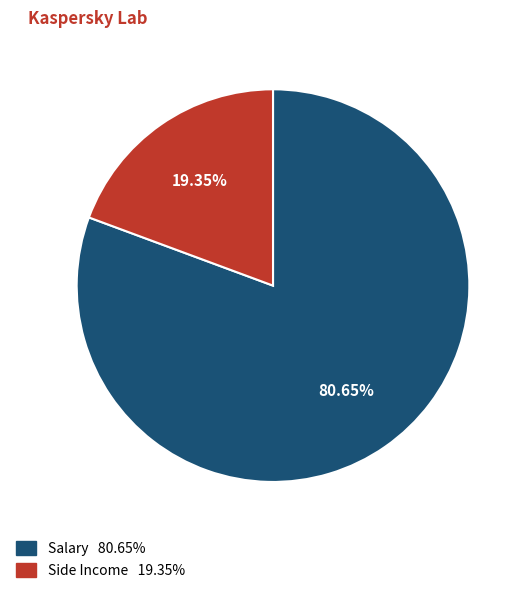

The Side Income slice represents 27% of the pie. True or false?

False